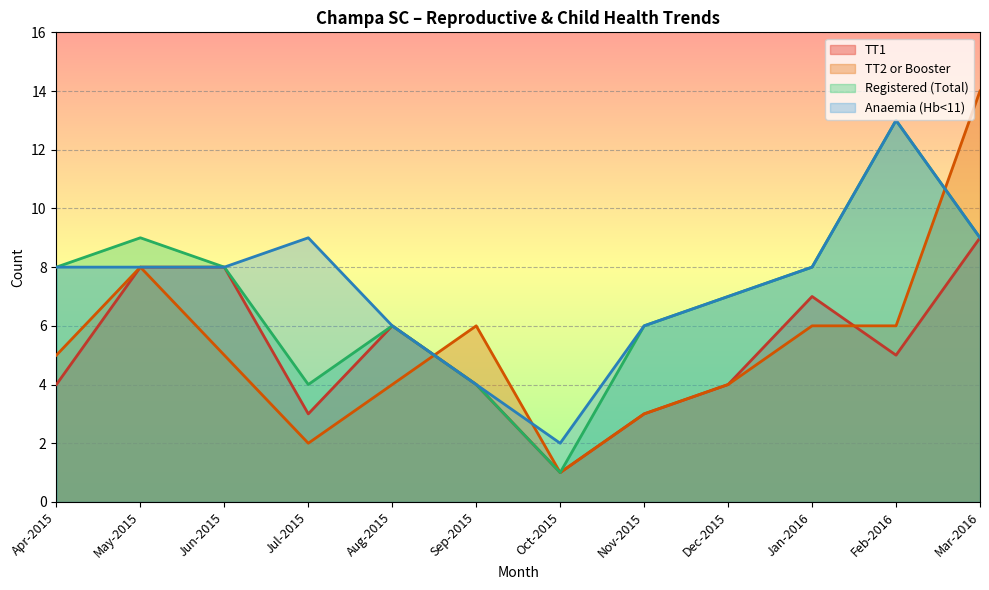

At how many categories does at least one series exceed 5?

11